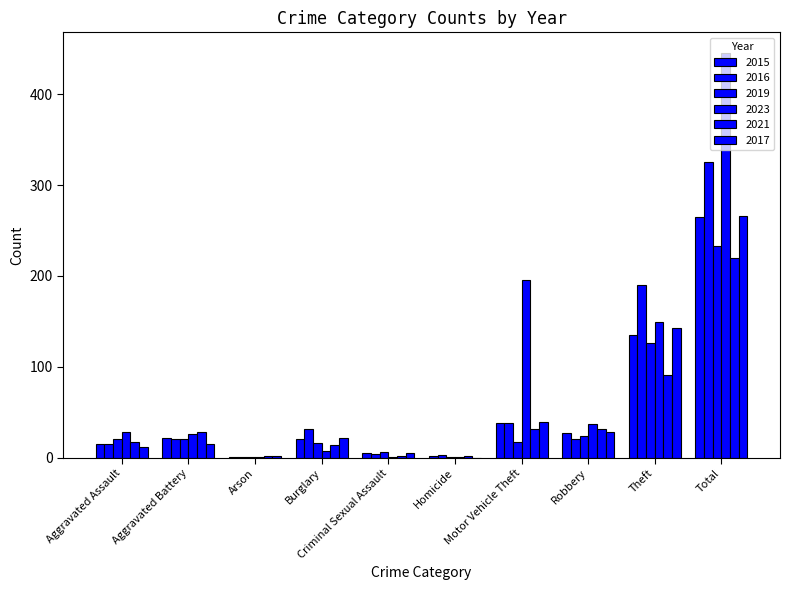

At which category is the sum across all series the highest?

Total